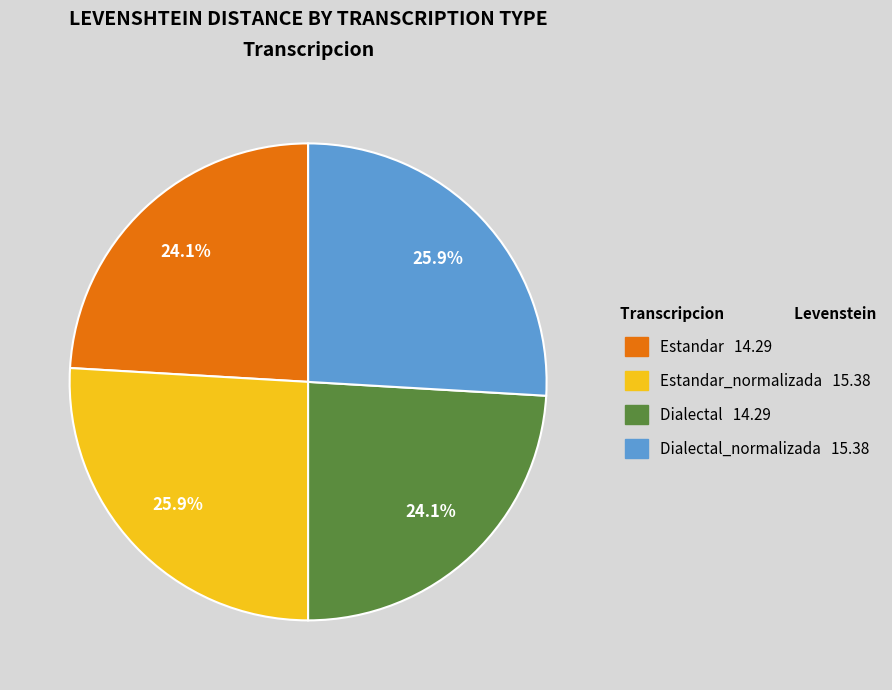

How many segments does this pie chart have?

4